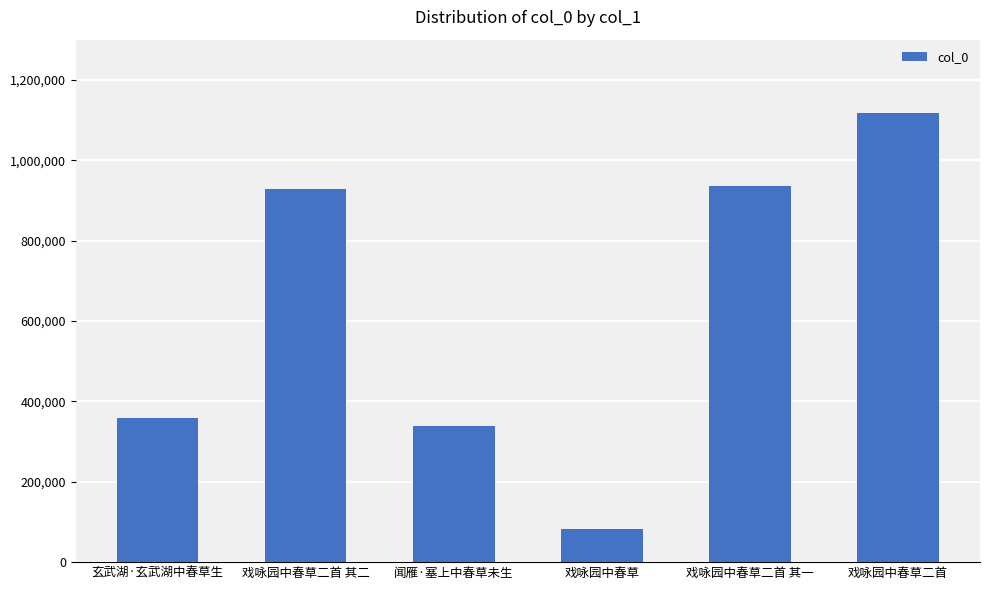

Is it true that the value at 玄武湖·玄武湖中春草生 is 358974?

True